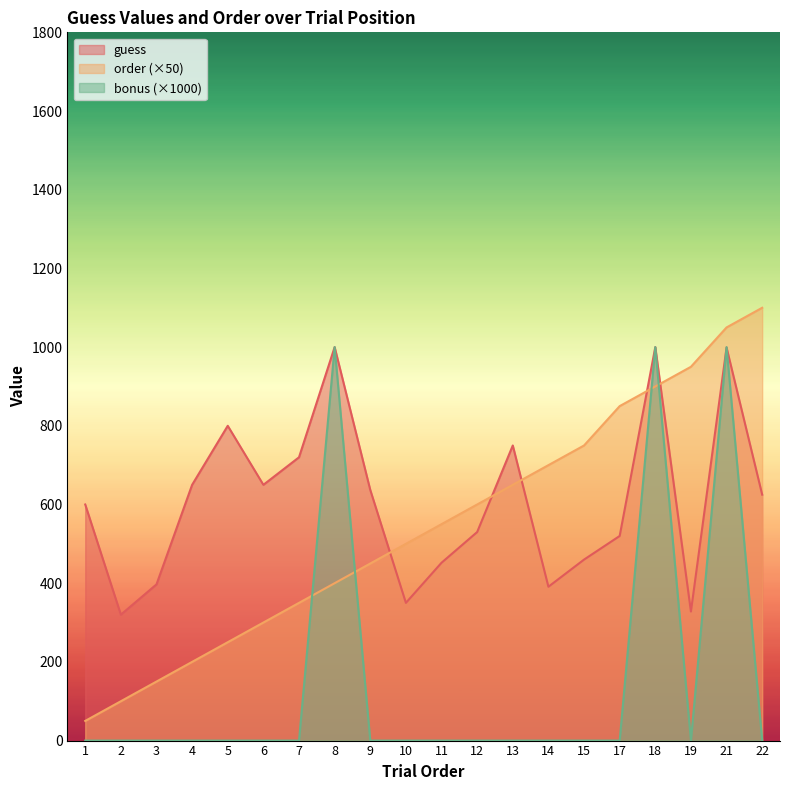

In bonus, how many points are higher than both neighbors (excluding endpoints)?

3